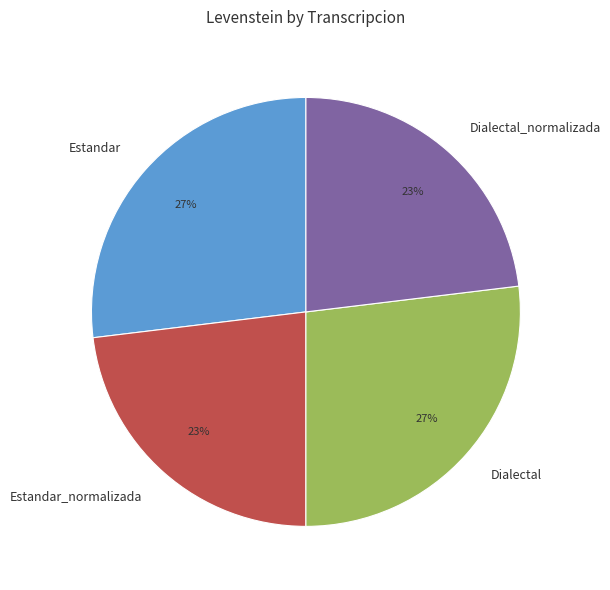

Which has a higher value, Dialectal_normalizada or Dialectal?

Dialectal